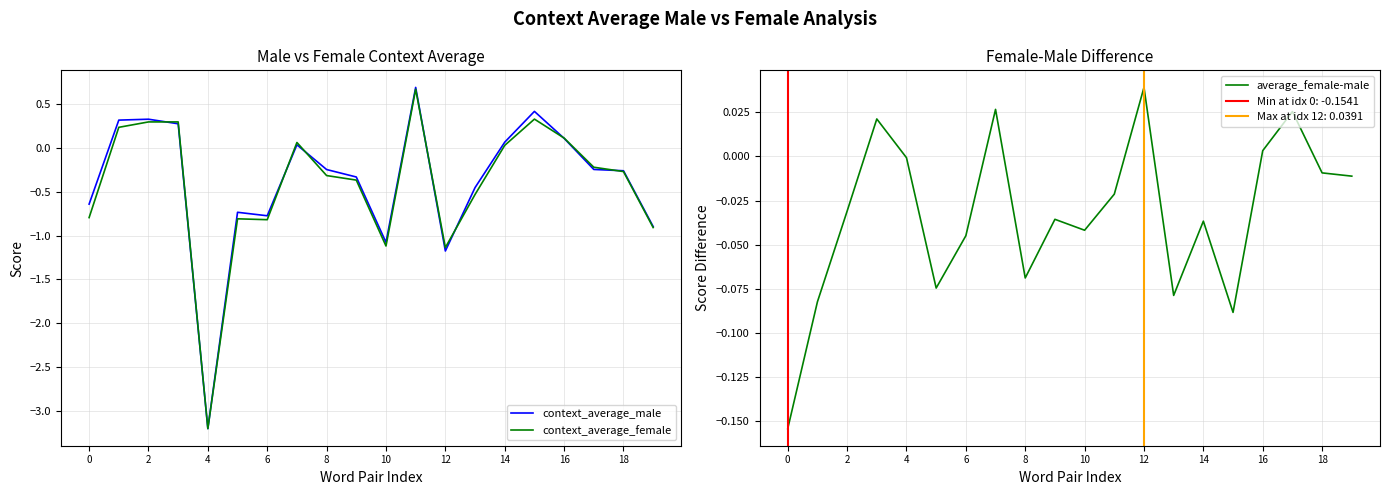

Is it true that average_female-male equals -0.0 at 19?

False